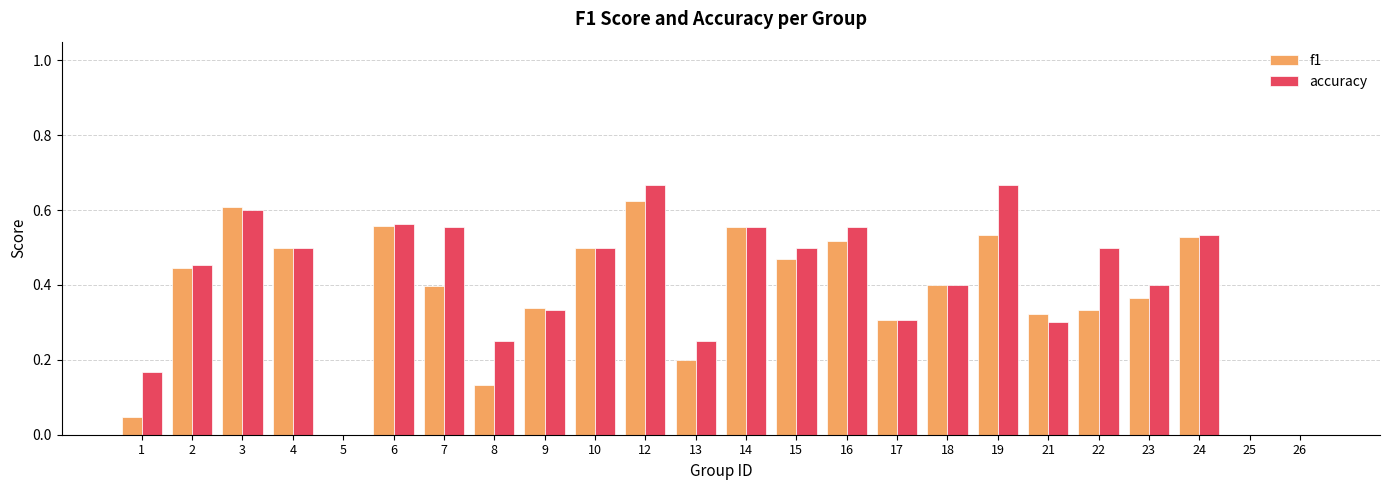

Which series changed the most between 1 and 6?

f1